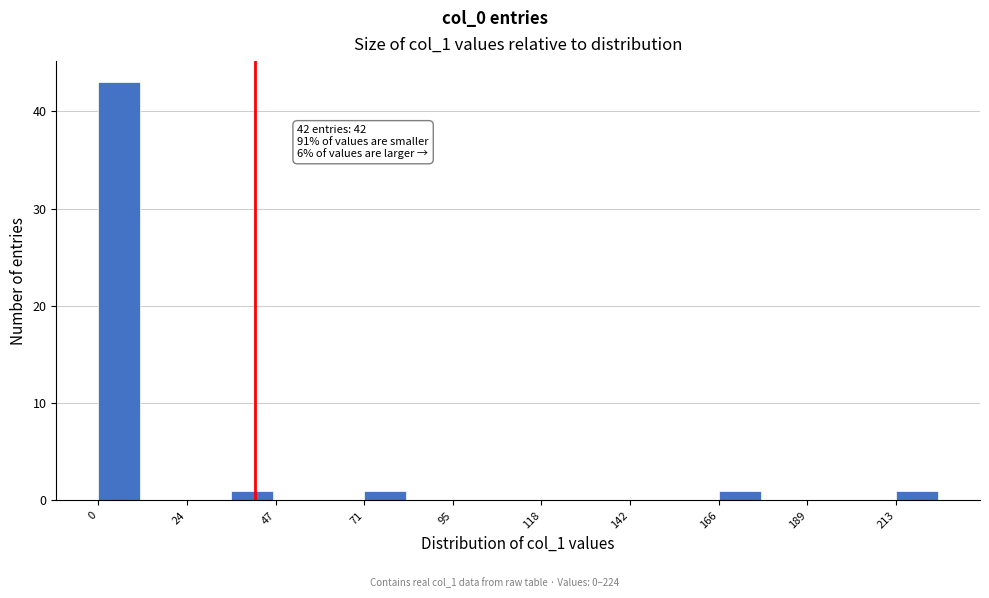

Around what value on the x-axis is the tallest bar? Give the approximate position of its centre, as read against the axis.

5